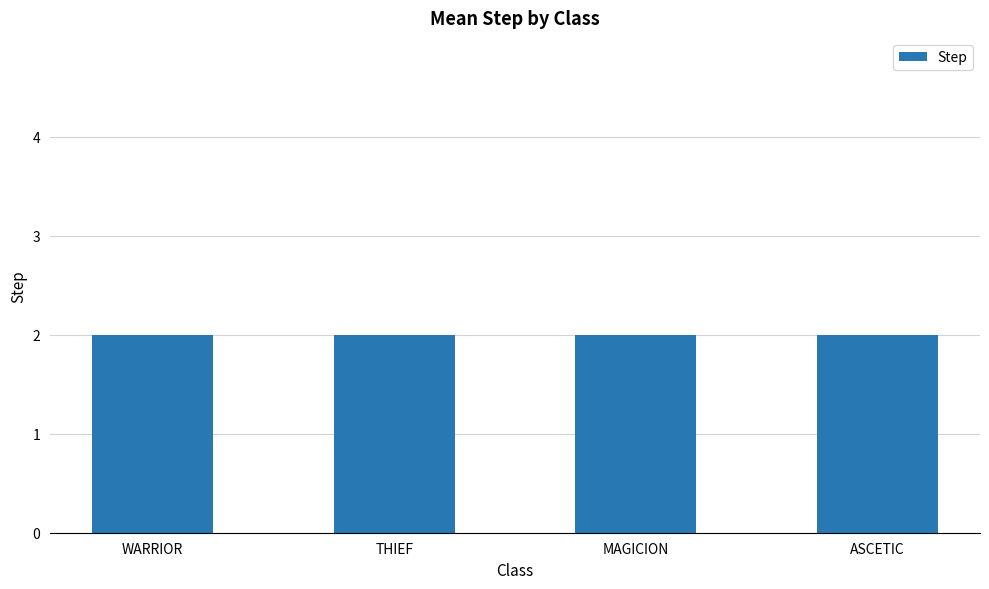

True or false: the data shows 2 at 진인.

False